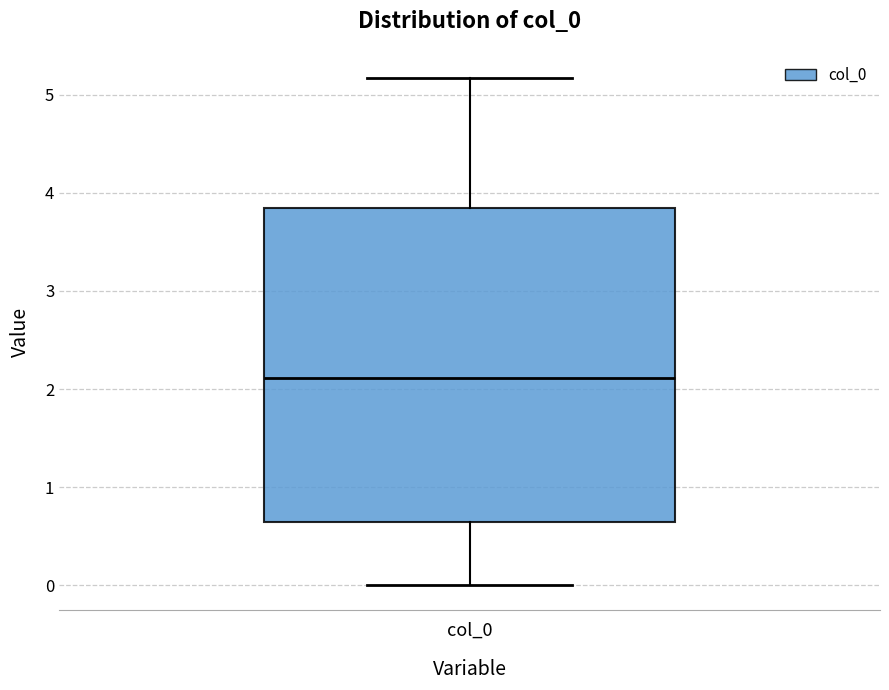

Read this box plot against the y-axis: the position of the median line, the range covered by the box, and the ends of both whiskers. The values are not printed on the chart, so give them approximately, as read against the axis.

median 2.1, box 0.6 to 3.8, whiskers 0.0 to 5.2